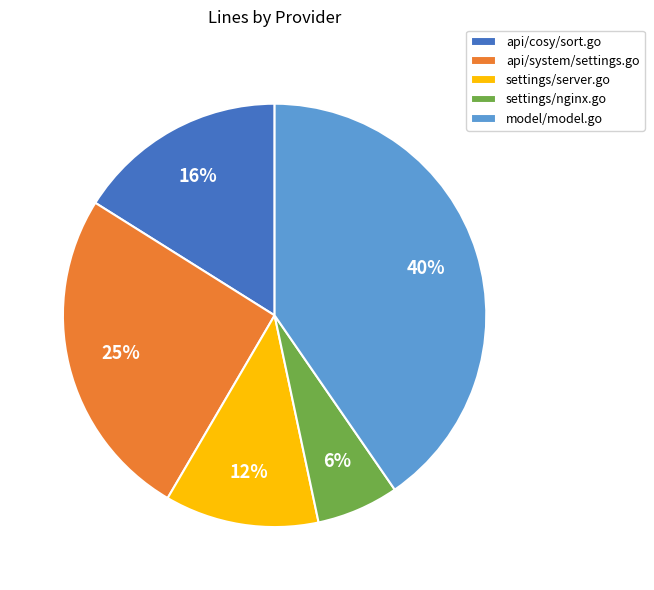

To the nearest percent, what is the average slice percentage?

20%